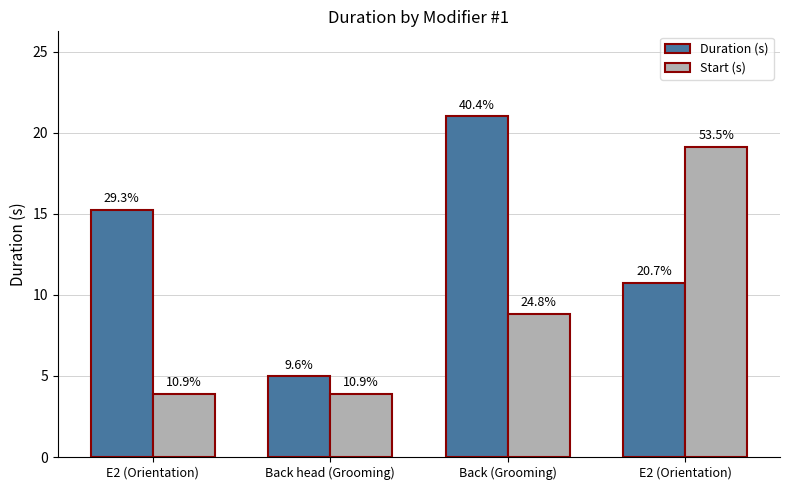

What are all the series names shown in the legend?

Duration (s), Start (s)